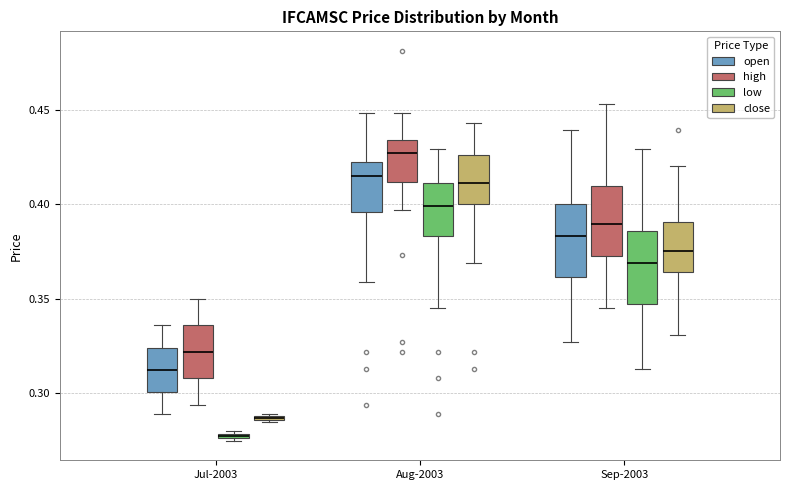

Which box's median line is the highest?

Aug-2003 (high)